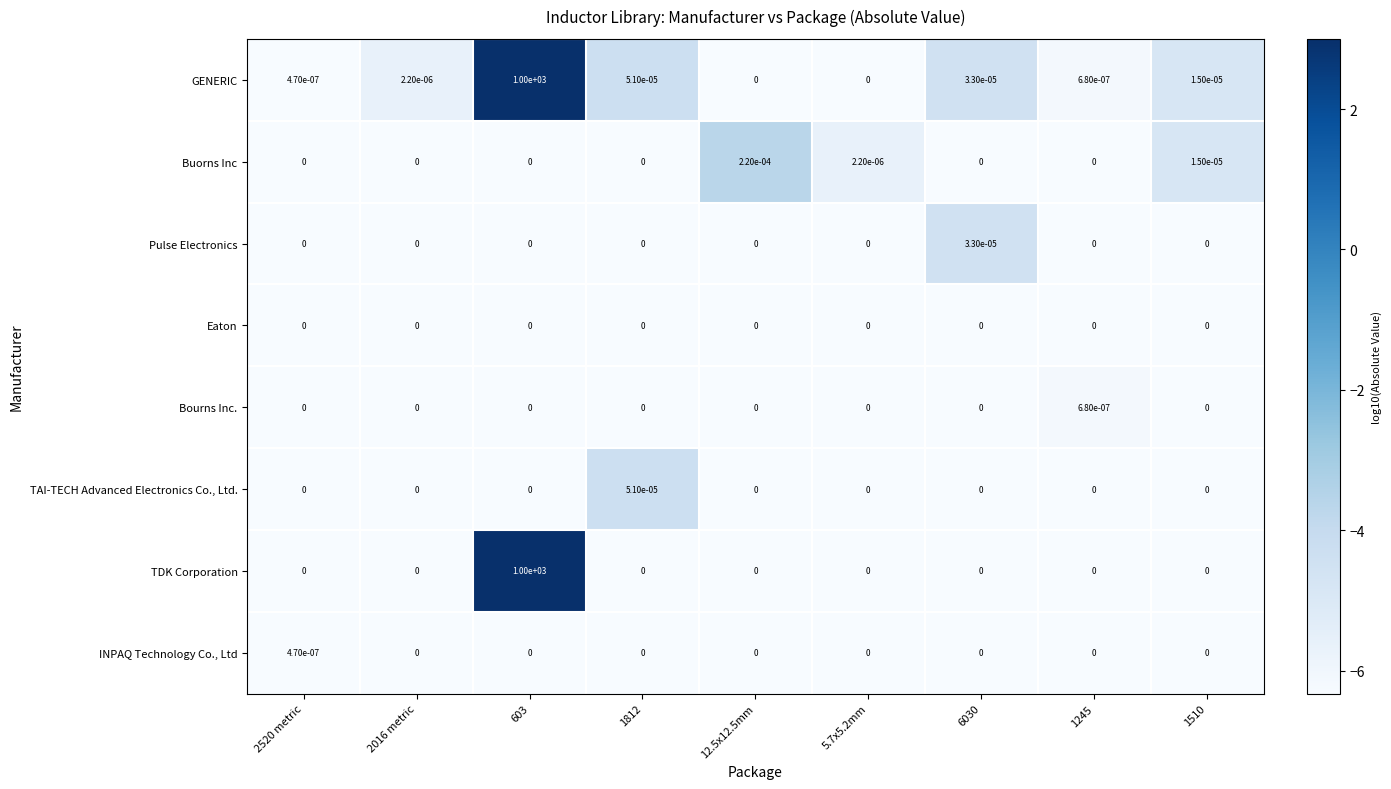

Which series changed the most between 12.5x12.5mm and 1510?

Buorns Inc